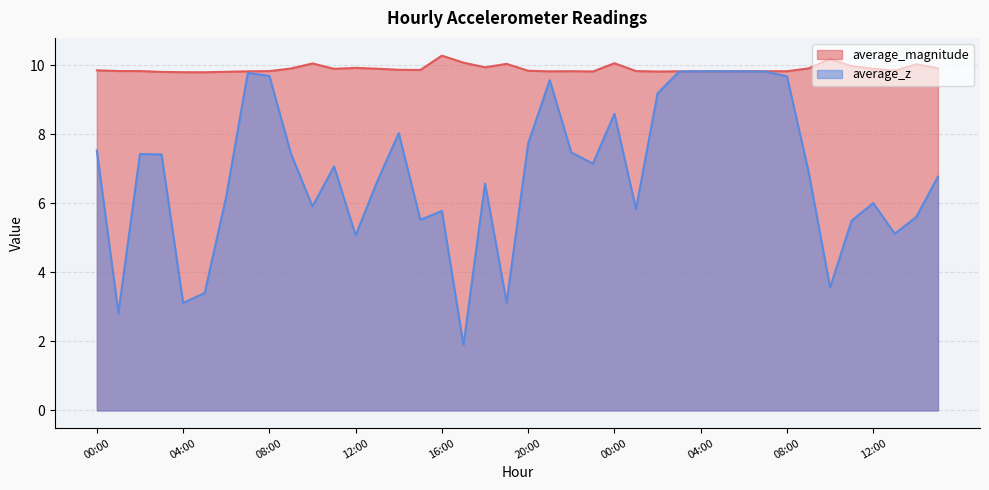

Reading left to right, list all the values displayed in this chart.

average_magnitude: 9.9	9.8	9.8	9.8	9.8	9.8	9.8	9.8	9.8	9.9	10.1	9.9	9.9	9.9	9.9	9.9	10.3	10.1	9.9	10.0	9.8	9.8	9.8	9.8	10.1	9.8	9.8	9.8	9.8	9.8	9.8	9.8	9.8	9.9	10.2	10.0	9.9	9.8	10.0	9.9
average_z: 7.5	2.8	7.4	7.4	3.1	3.4	6.2	9.8	9.7	7.4	5.9	7.1	5.1	6.6	8.0	5.5	5.8	1.9	6.6	3.1	7.7	9.6	7.5	7.2	8.6	5.8	9.2	9.8	9.8	9.8	9.8	9.8	9.7	6.9	3.6	5.5	6.0	5.1	5.6	6.8